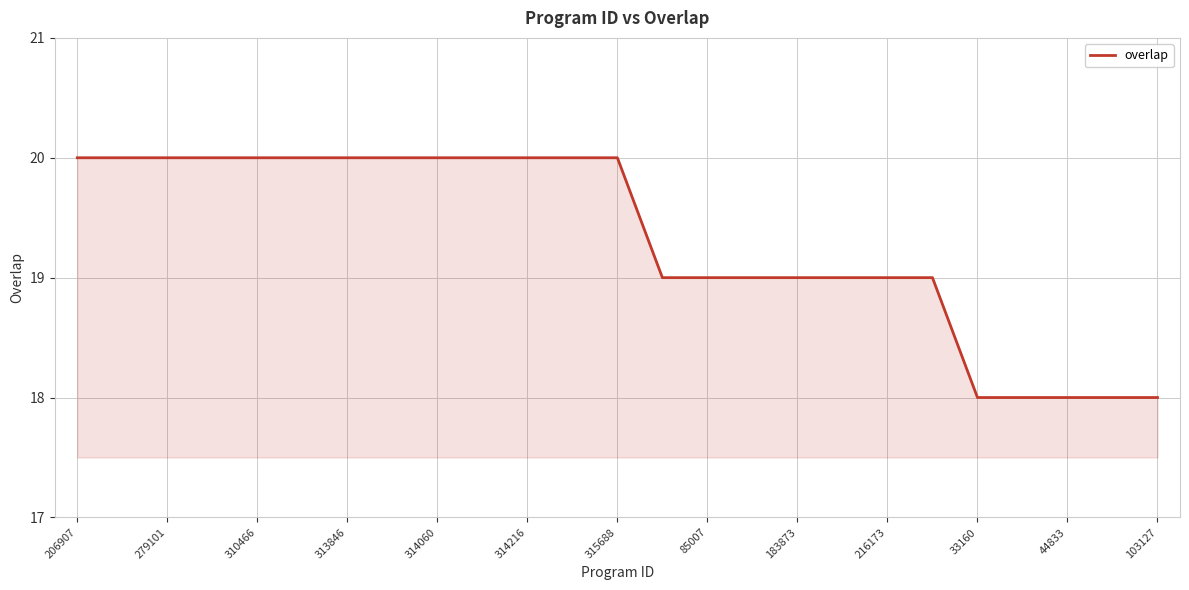

What is the maximum value shown in the chart?

20